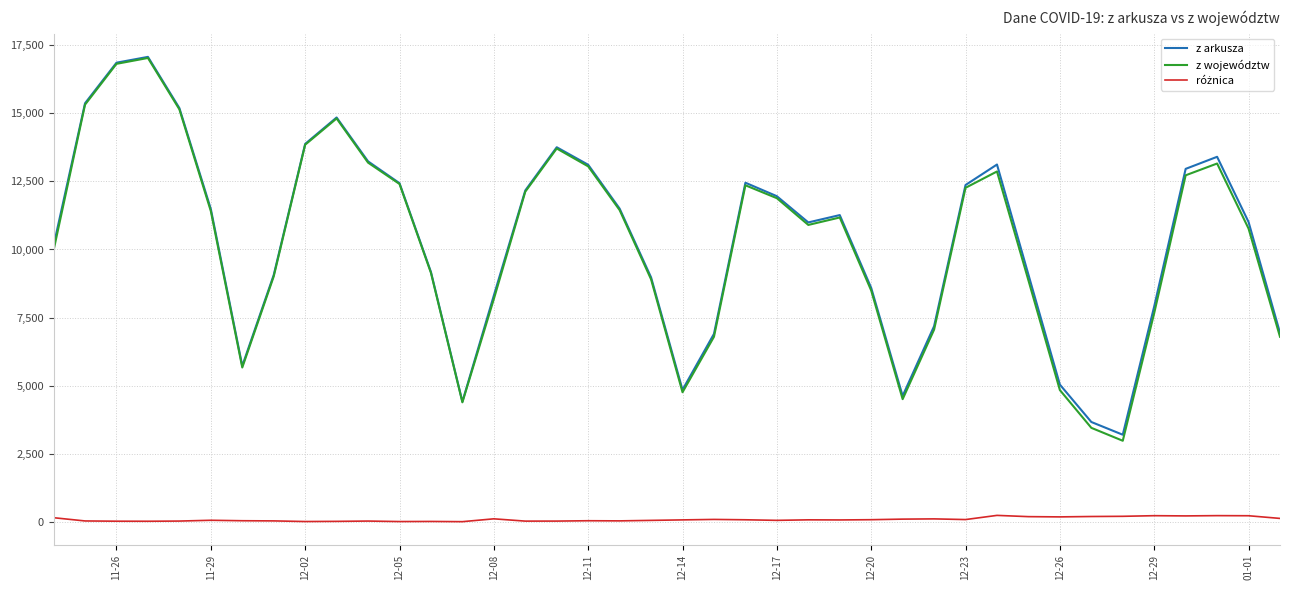

What is the greatest value displayed?

17059